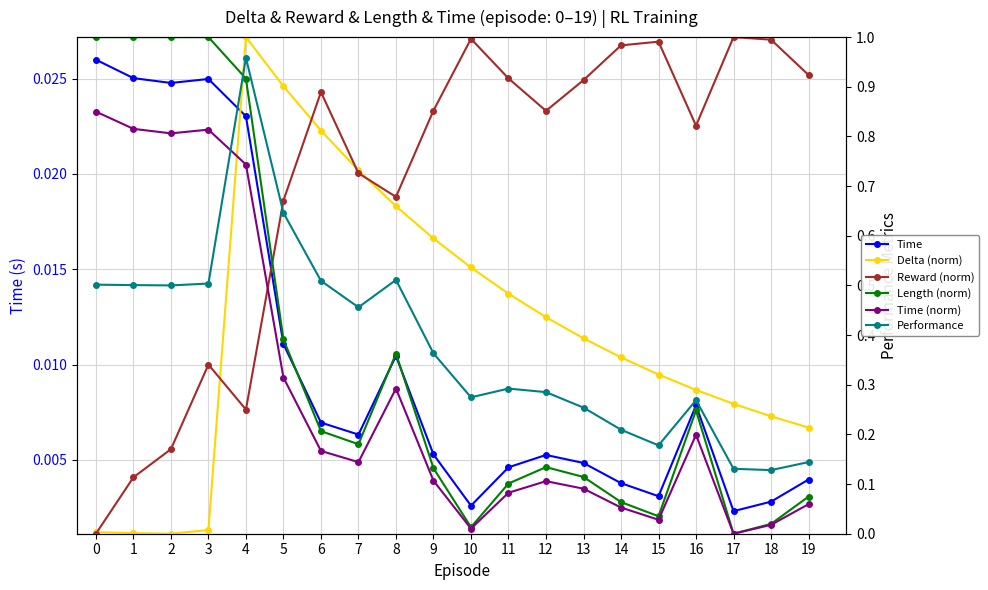

Does the chart have visible grid lines?

Yes